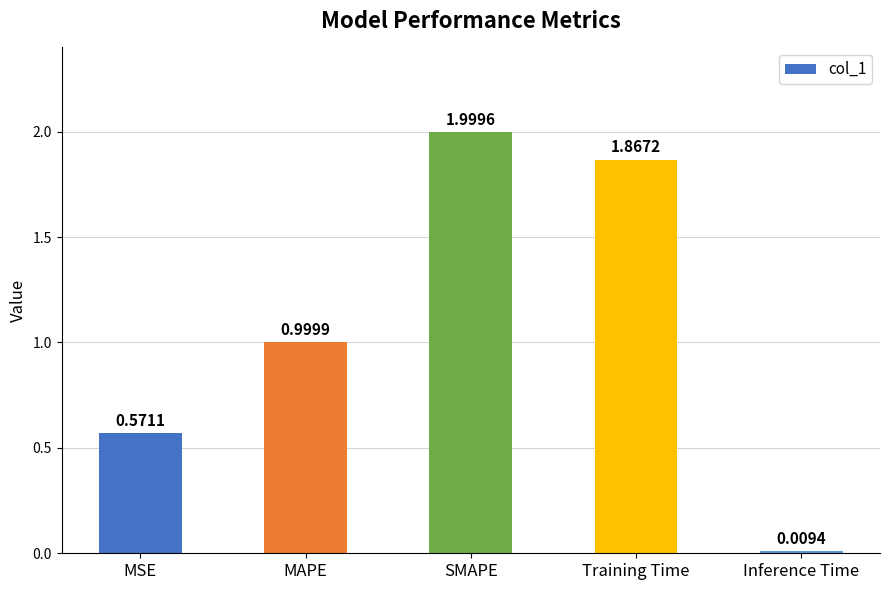

How many bars are there in total?

5